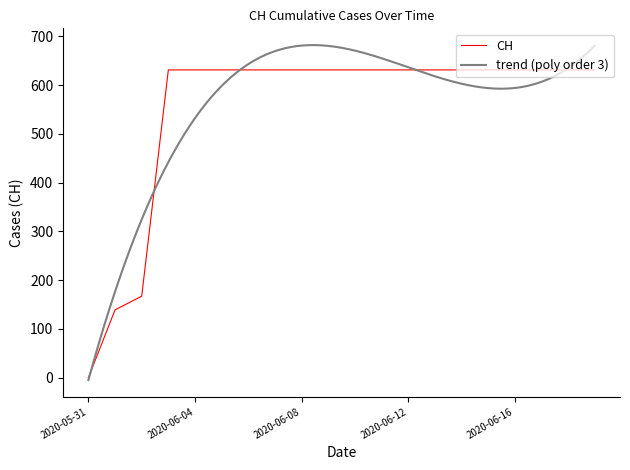

What is the difference between the maximum and minimum values?

631